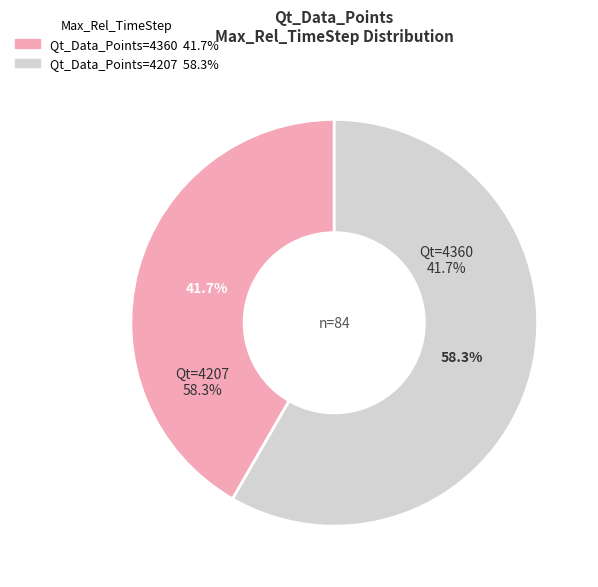

Count the number of slices in the pie.

2